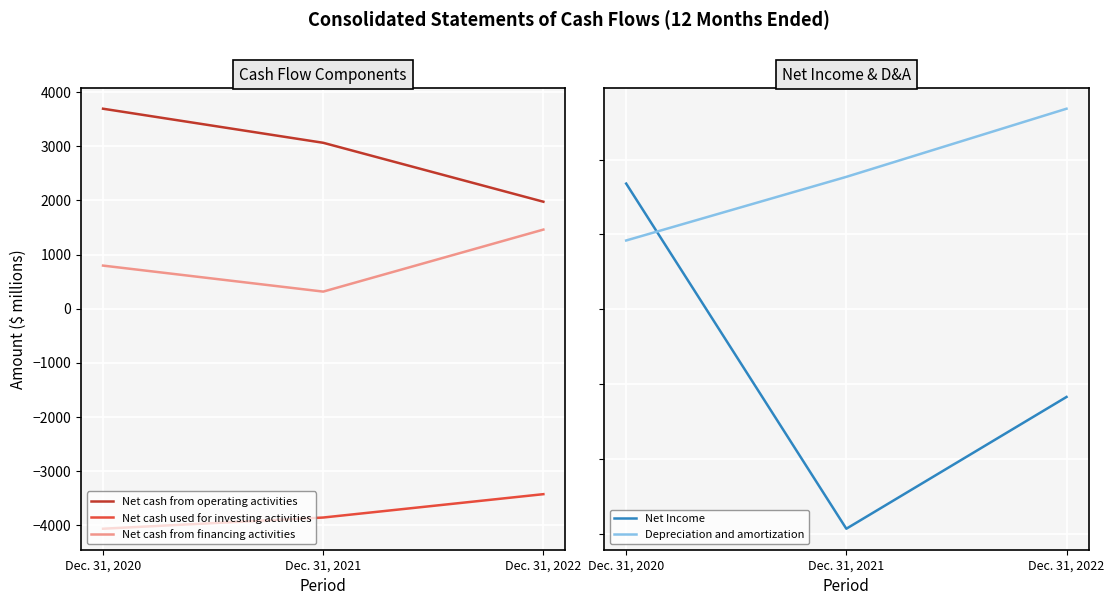

Which label corresponds to the largest value in the chart?

Dec. 31, 2020